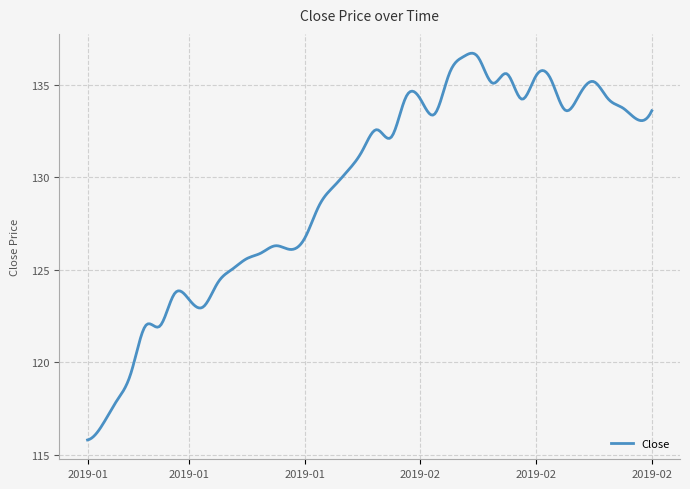

What is the maximum value shown in the chart?

136.7